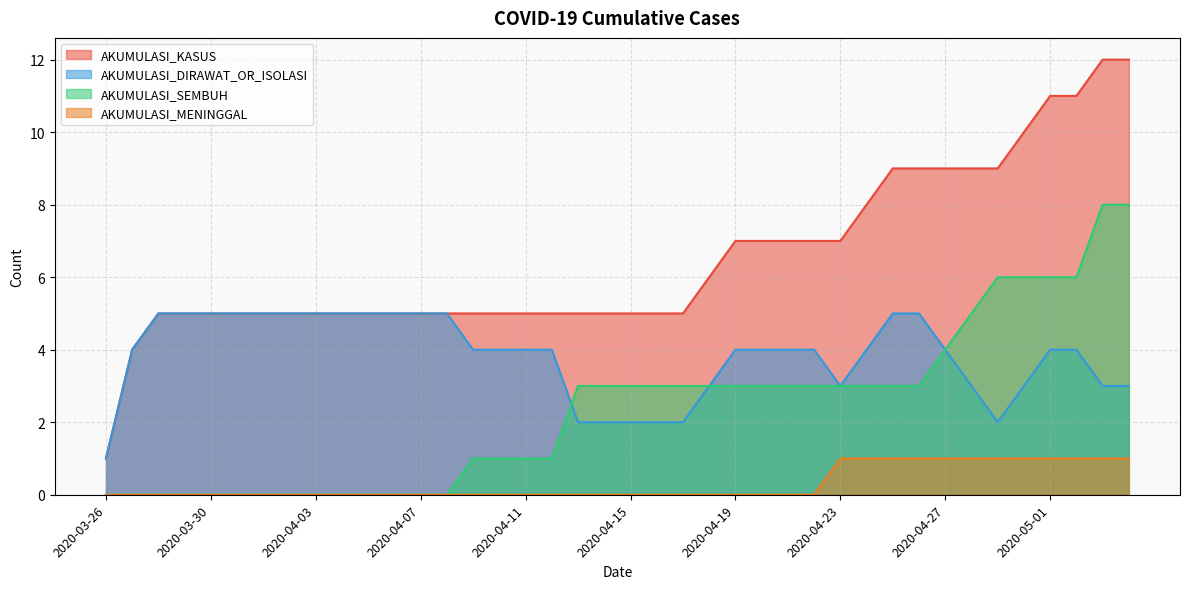

Reading left to right, what are all the values shown in this chart?

AKUMULASI_KASUS: 1	4	5	5	5	5	5	5	5	5	5	5	5	5	5	5	5	5	5	5	5	5	5	6	7	7	7	7	7	8	9	9	9	9	9	10	11	11	12	12
AKUMULASI_SEMBUH: 0	0	0	0	0	0	0	0	0	0	0	0	0	0	1	1	1	1	3	3	3	3	3	3	3	3	3	3	3	3	3	3	4	5	6	6	6	6	8	8
AKUMULASI_MENINGGAL: 0	0	0	0	0	0	0	0	0	0	0	0	0	0	0	0	0	0	0	0	0	0	0	0	0	0	0	0	1	1	1	1	1	1	1	1	1	1	1	1
AKUMULASI_DIRAWAT_OR_ISOLASI: 1	4	5	5	5	5	5	5	5	5	5	5	5	5	4	4	4	4	2	2	2	2	2	3	4	4	4	4	3	4	5	5	4	3	2	3	4	4	3	3